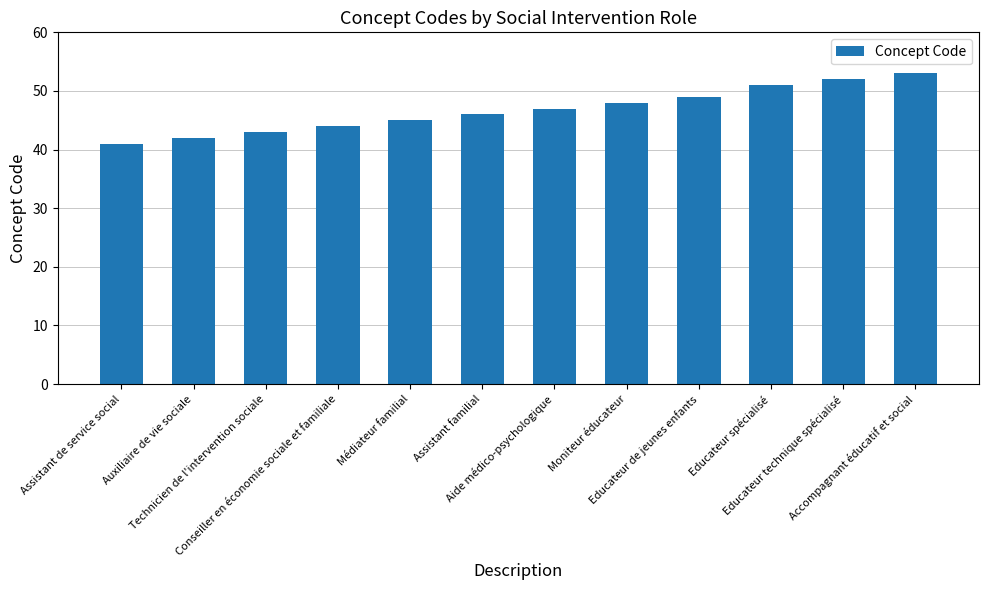

List the labels in order of value, smallest first.

Assistant de service social, Auxiliaire de vie sociale, Technicien de l'intervention sociale, Conseiller en économie sociale et familiale, Médiateur familial, Assistant familial, Aide médico-psychologique, Moniteur éducateur, Educateur de jeunes enfants, Educateur spécialisé, Educateur technique spécialisé, Accompagnant éducatif et social